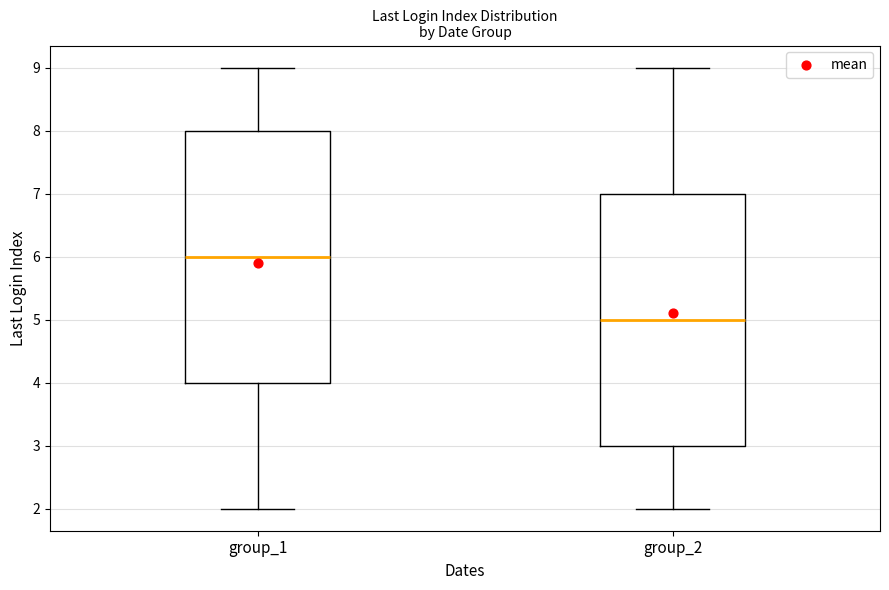

Reading left to right, transcribe this box plot: for each box, give where its median line is, the range the box spans, and where its two whiskers end, as read against the y-axis. The values are not printed on the chart, so give them approximately, as read against the axis.

group_1: median 6, box 4 to 8, whiskers 2 to 9
group_2: median 5, box 3 to 7, whiskers 2 to 9